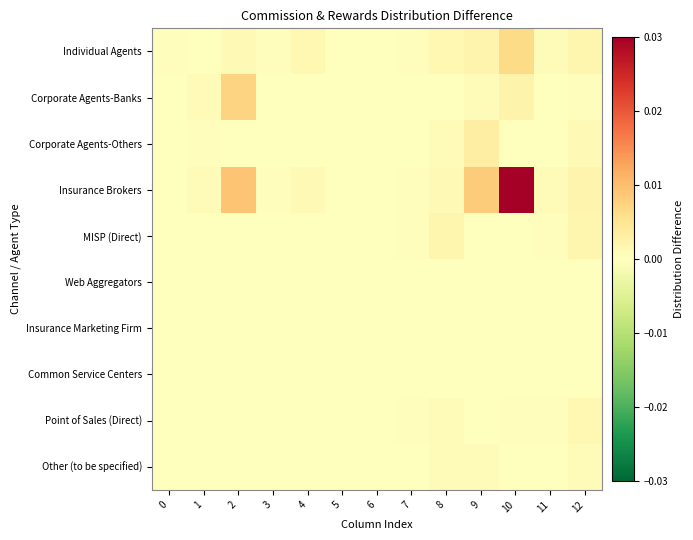

At which category is the sum across all series the highest?

10